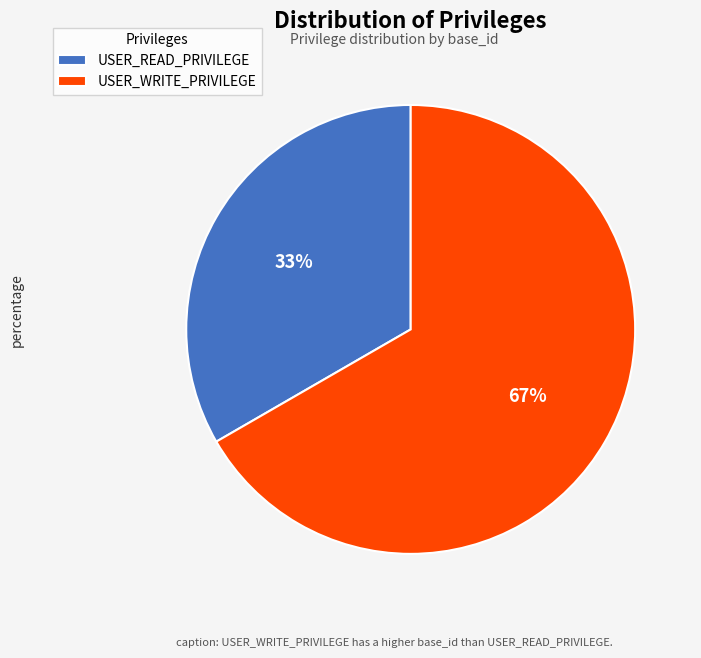

Does USER_WRITE_PRIVILEGE account for over 50% of the chart?

Yes